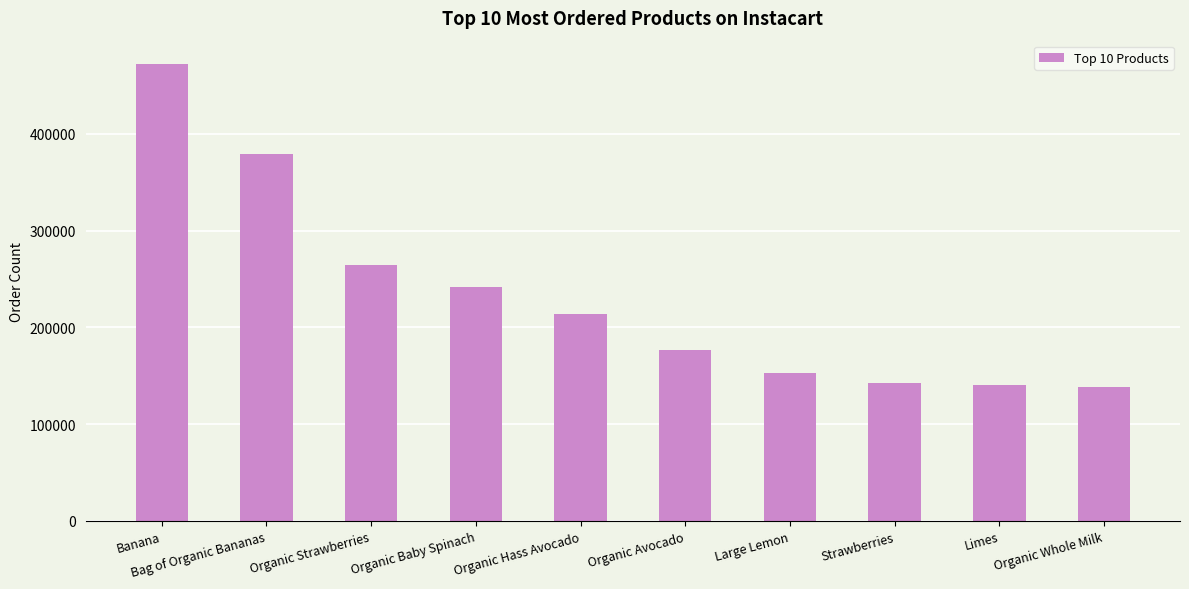

Which category has the highest value across all series?

Banana